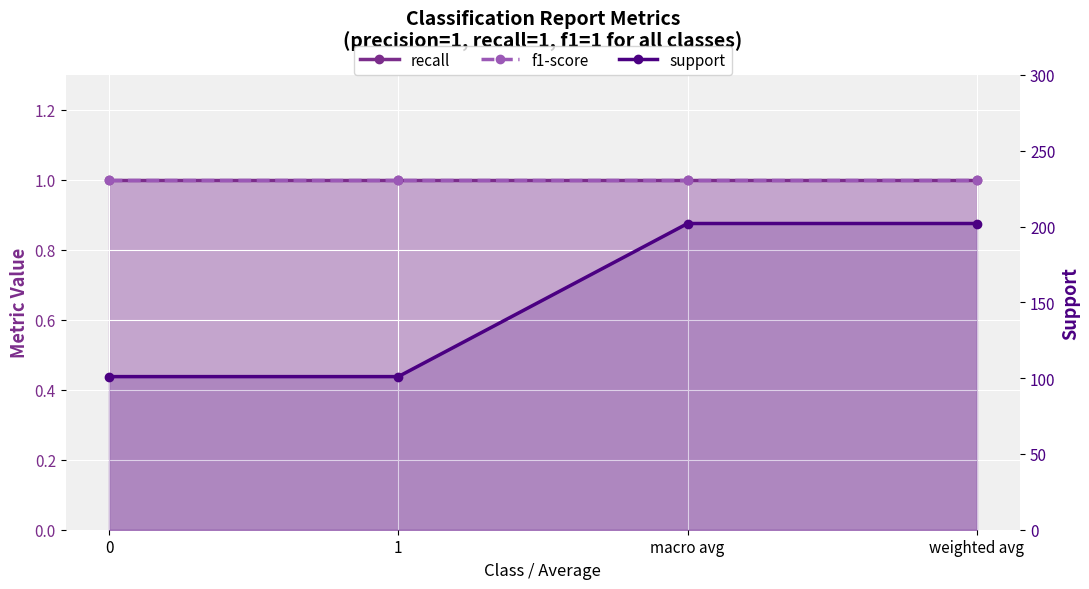

What is the spread (max minus min) of values at 0?

100